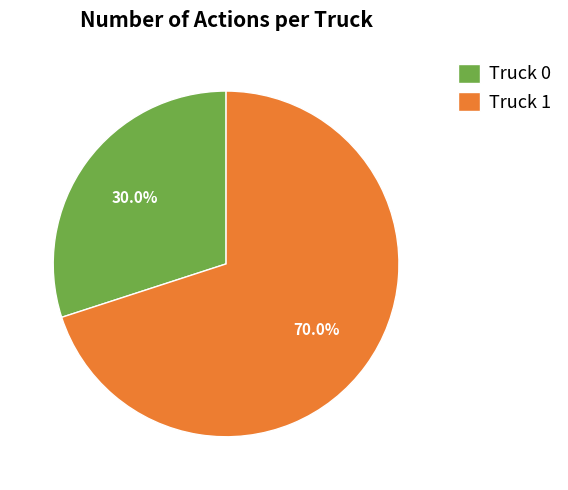

What is the majority slice?

Truck 1